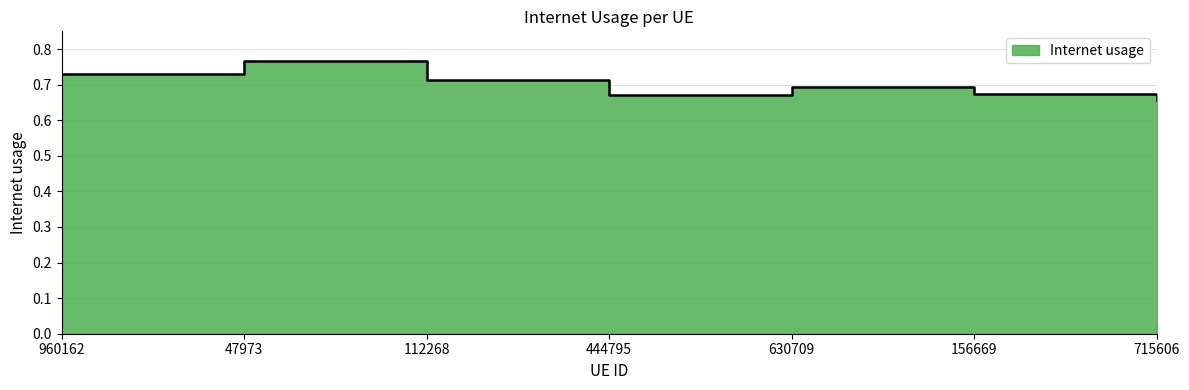

How many interior local peaks (higher than both neighbors) does the data have?

2